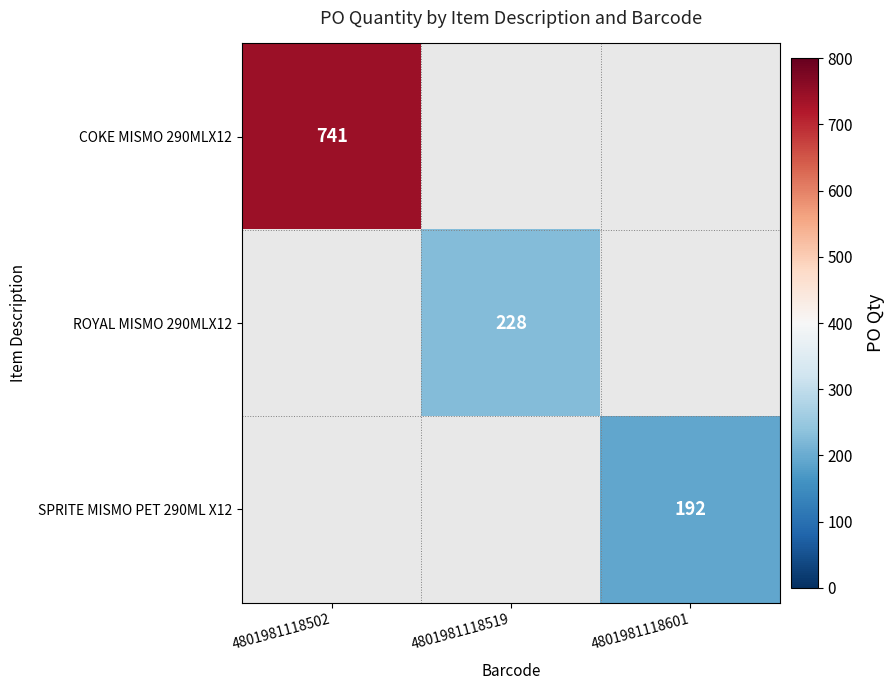

True or false: SPRITE MISMO PET 290ML X12 has a value of 267 at 4801981118601.

False